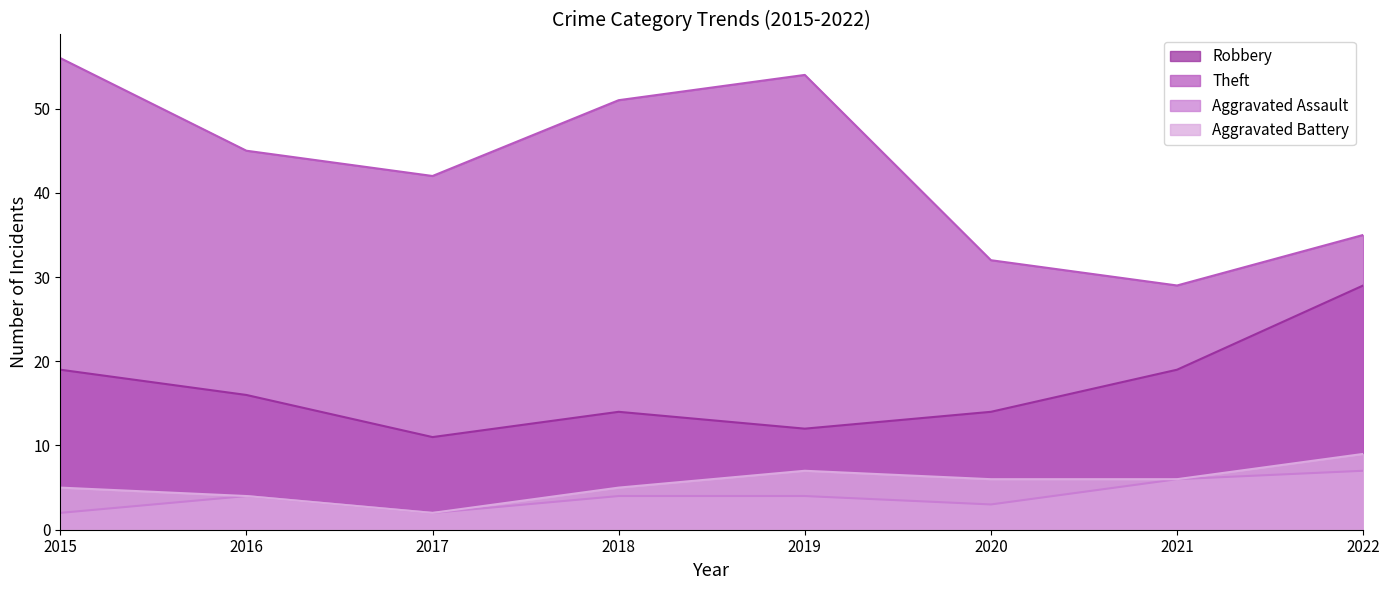

How many lines are shown in the chart?

4